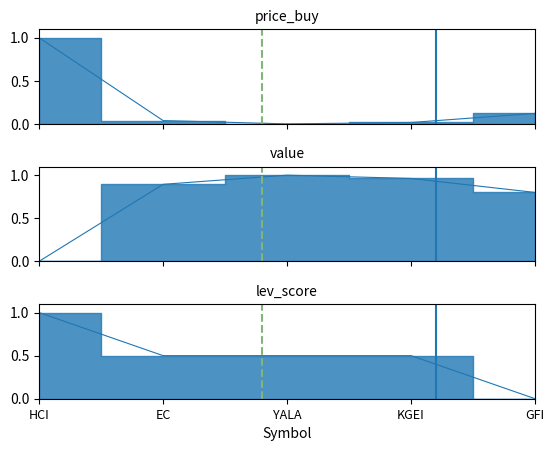

Does the chart have visible grid lines?

No